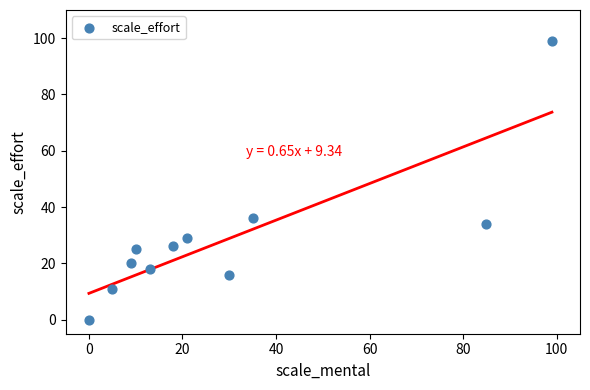

What is the average Y value?

29